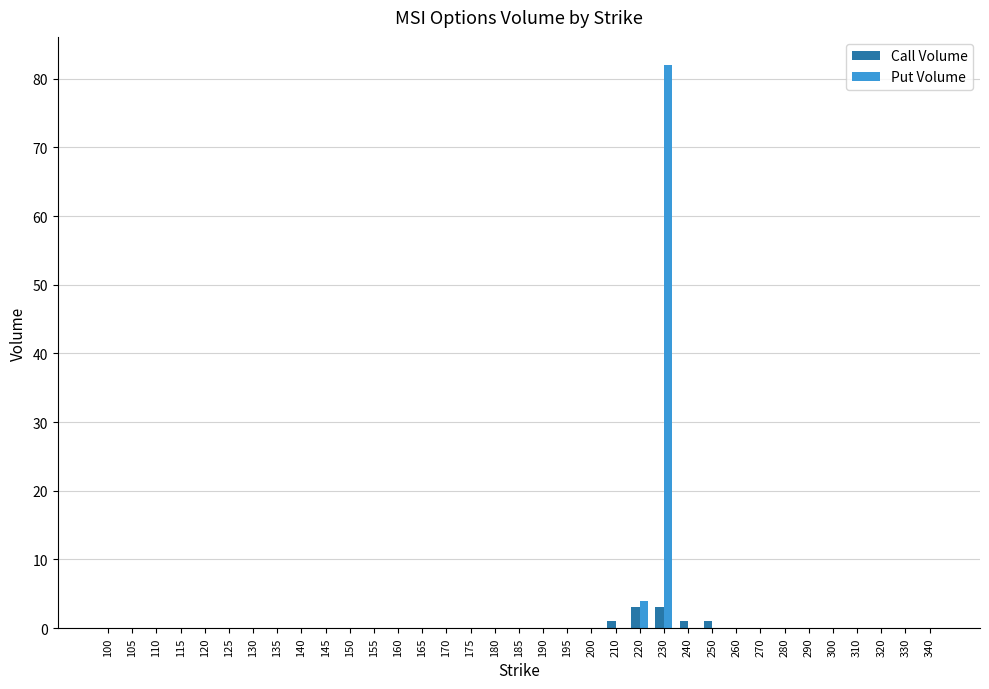

Are the bars horizontal?

No